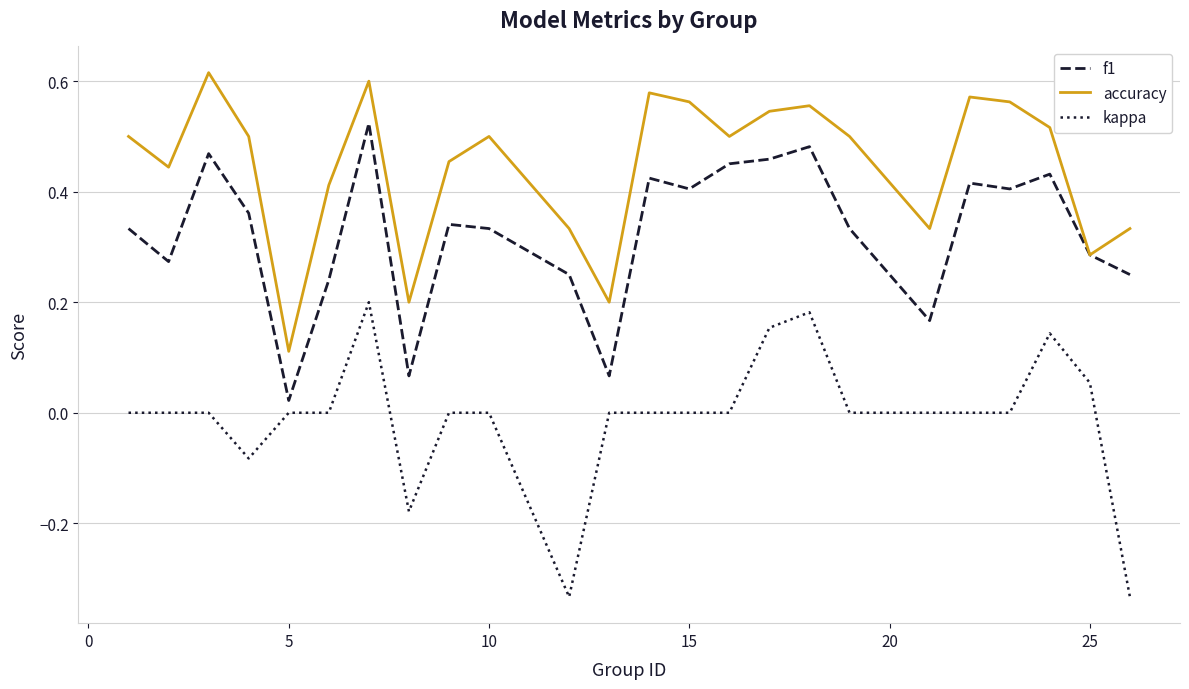

List the series in order of their overall mean, lowest first.

kappa, f1, accuracy